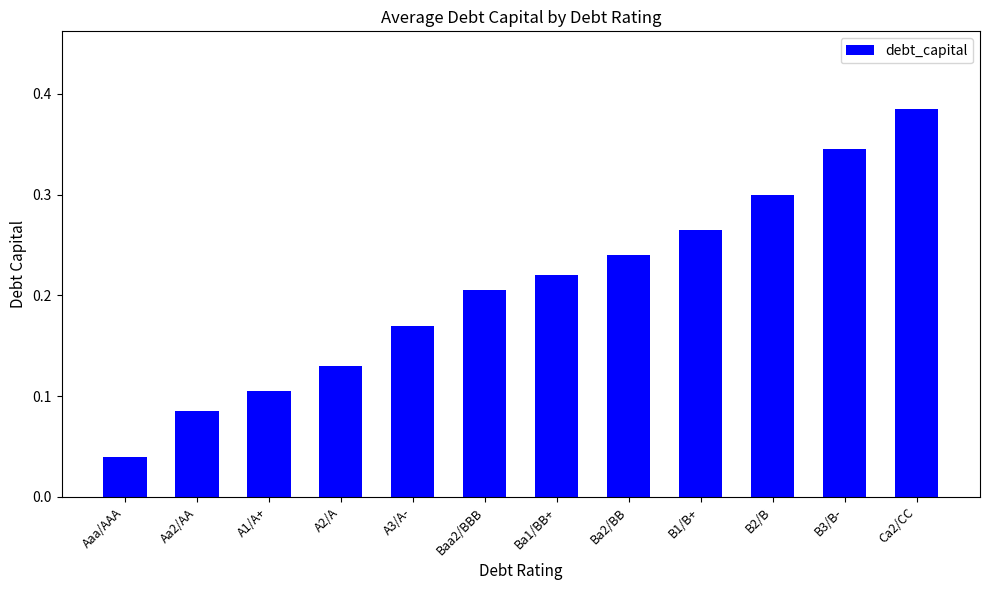

What is the sum of all values?

2.5